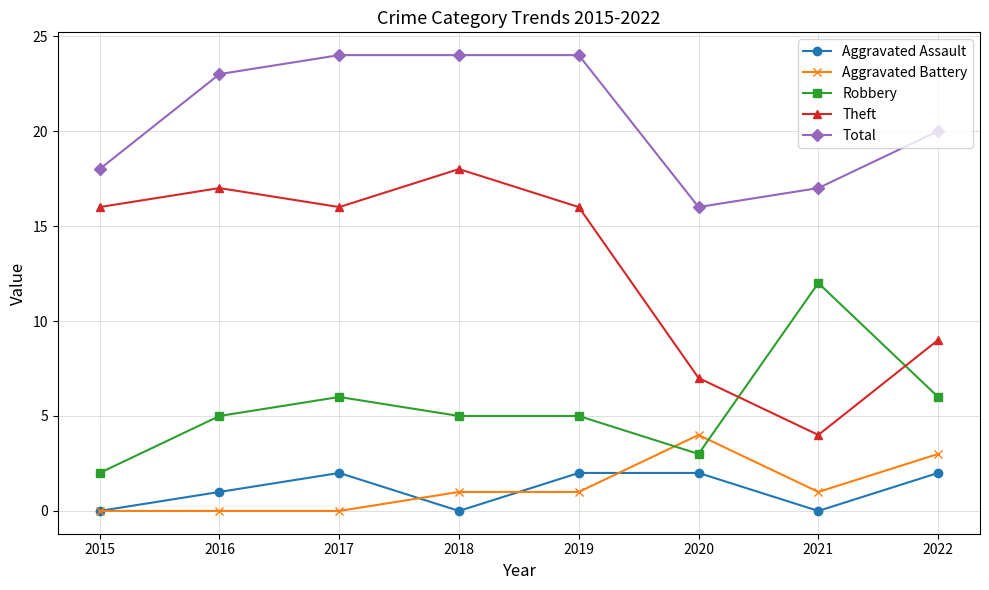

Reading right to left, what are all the values shown in this chart?

Aggravated Assault: 2	0	2	2	0	2	1	0
Aggravated Battery: 3	1	4	1	1	0	0	0
Robbery: 6	12	3	5	5	6	5	2
Theft: 9	4	7	16	18	16	17	16
Total: 20	17	16	24	24	24	23	18